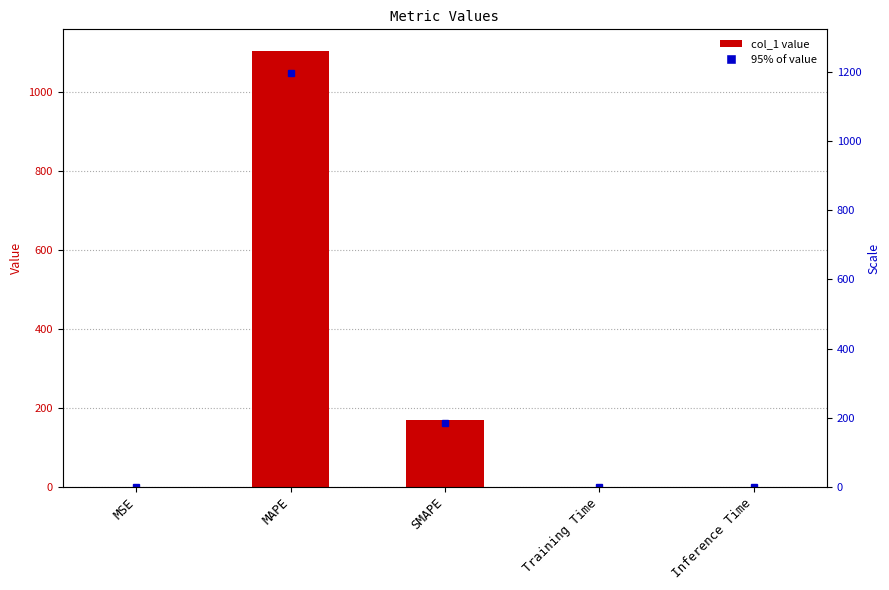

Is it true that the value at SMAPE is 169.3?

True